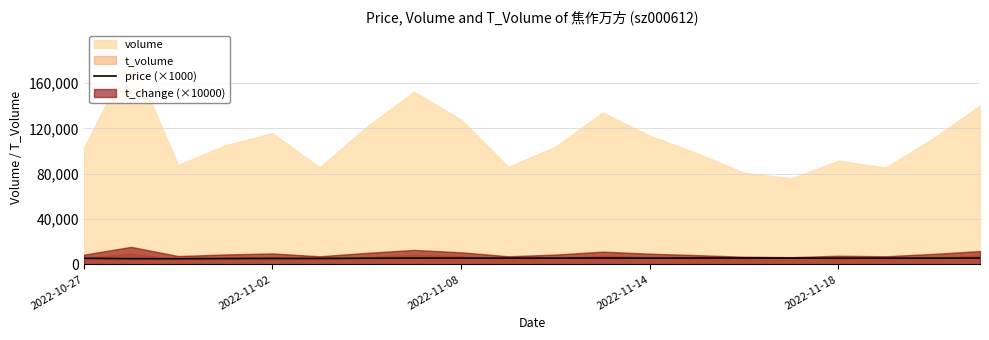

Is it true that the value at 7 is 2391?

False